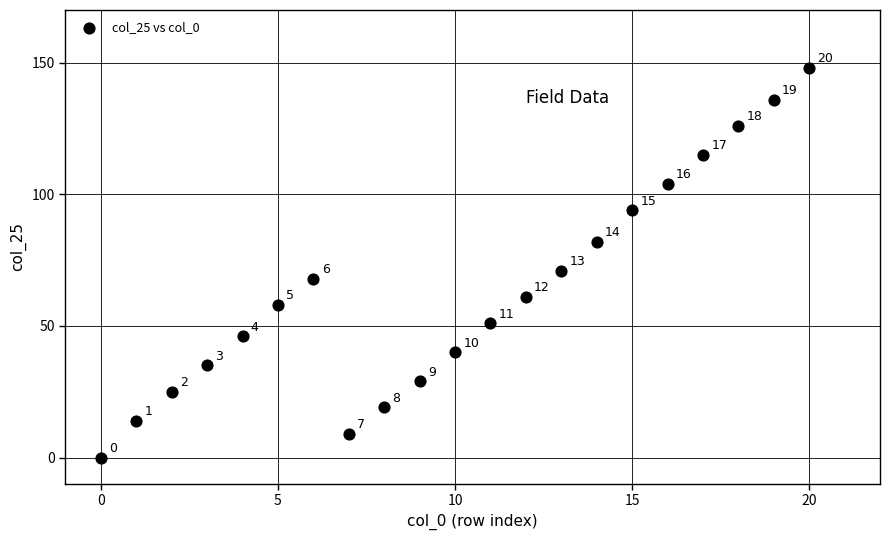

What Y value in the scatter plot is closest to 74?

71